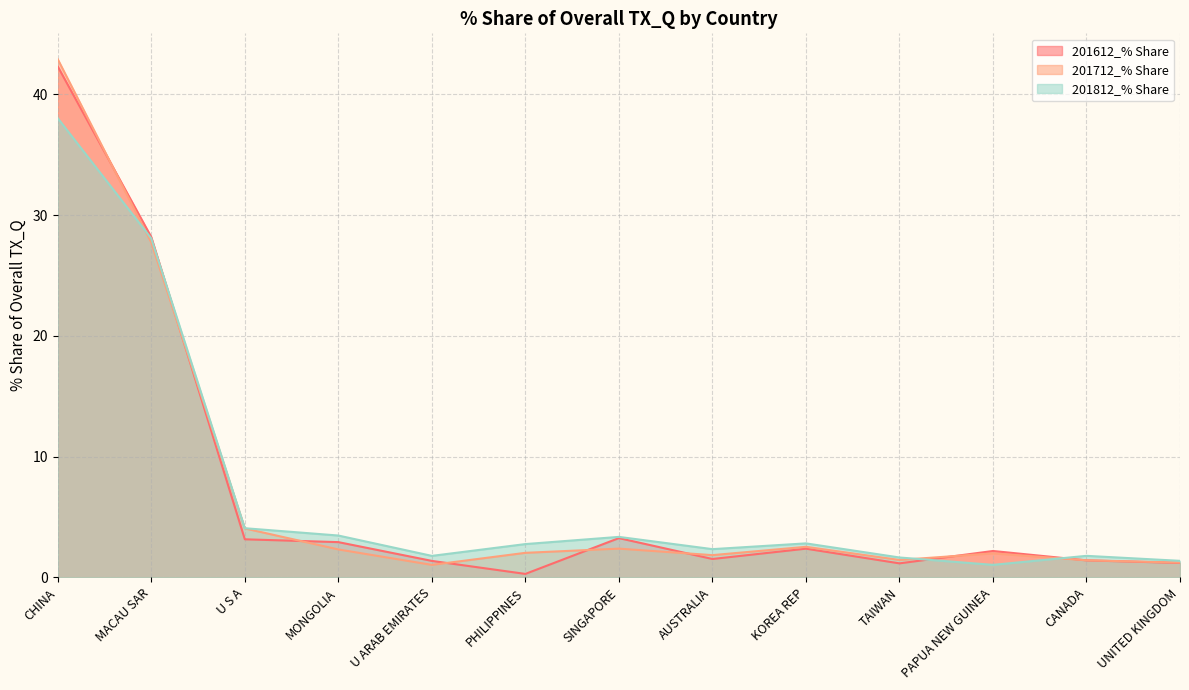

What is the value of the 201812_% Share point at the 8th from the left?

2.3